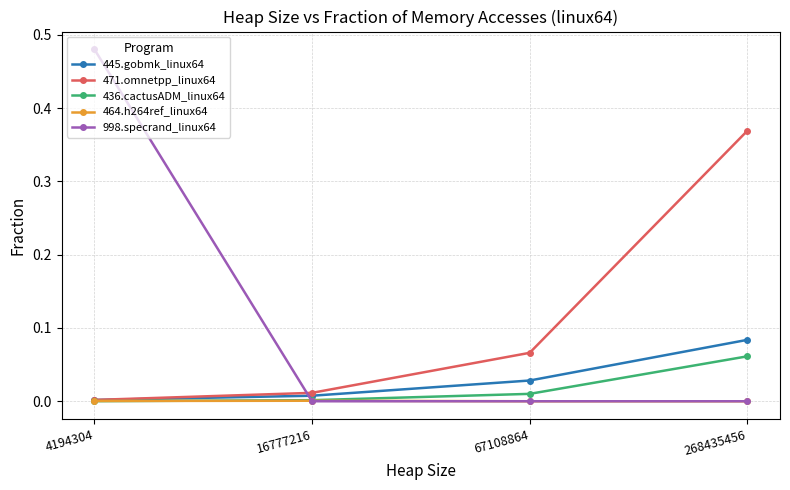

Is it true that 471.omnetpp_linux64 equals 0.0 at 16777216?

True